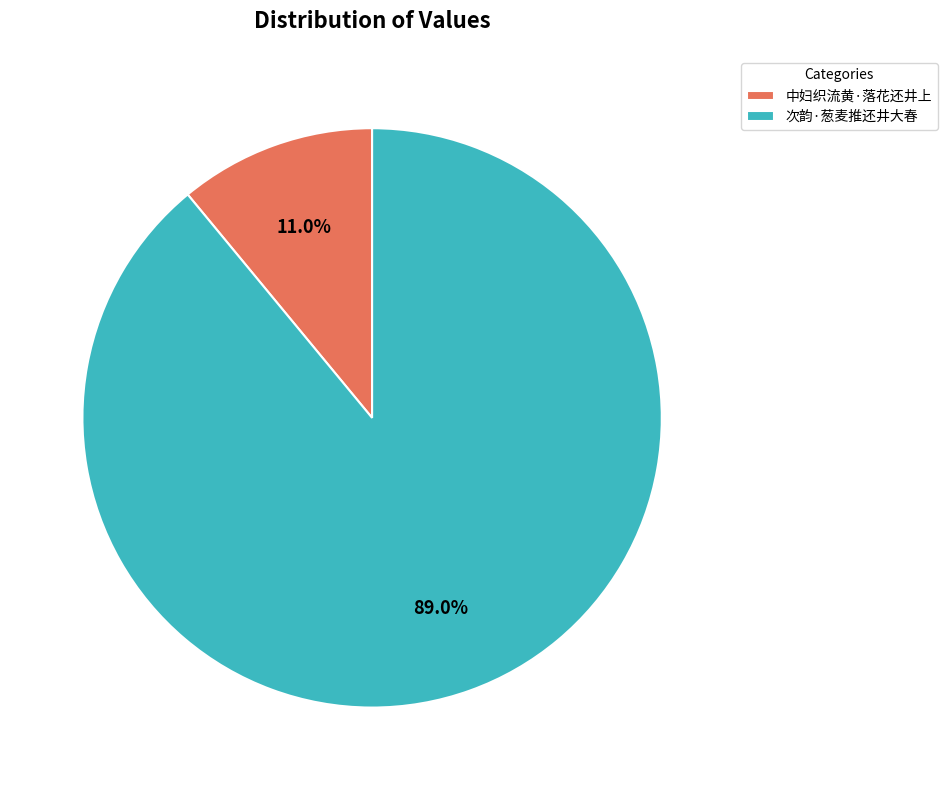

What is the ratio of the value at 次韵·葱麦推还井大春 to the value at 中妇织流黄·落花还井上?

8.1